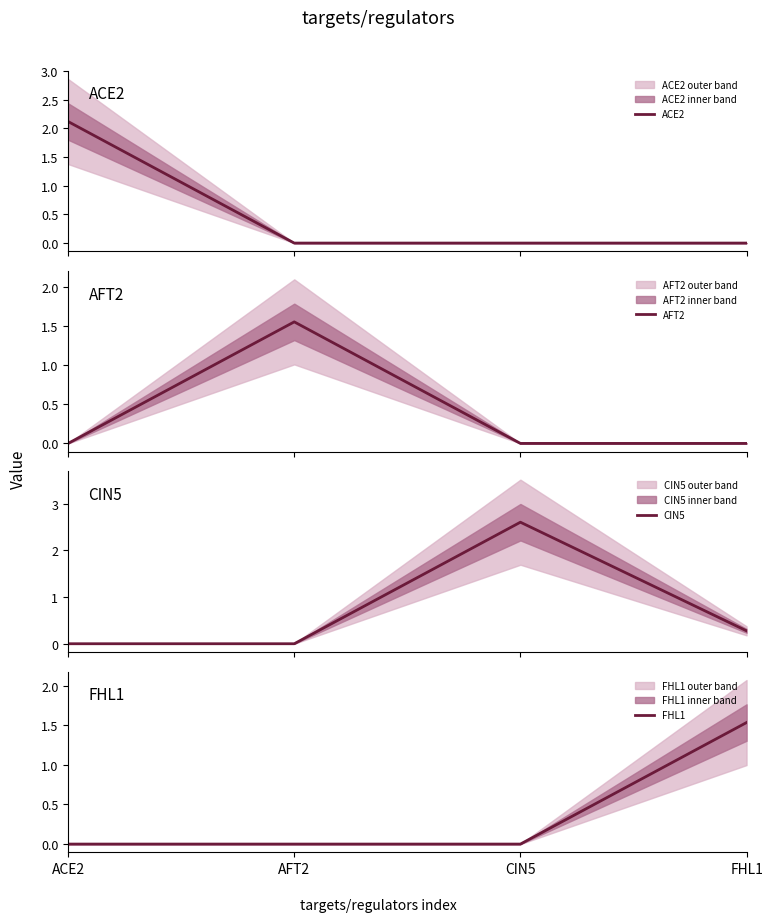

How many intersections are there between AFT2 and FHL1?

1